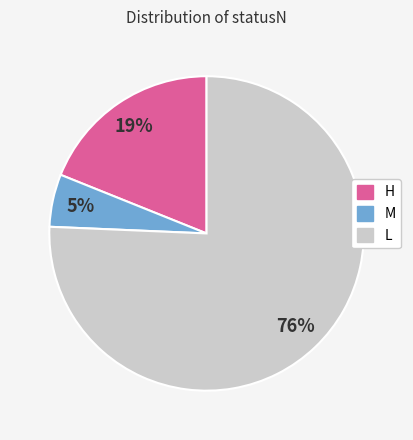

Which category has the biggest portion of the pie?

L